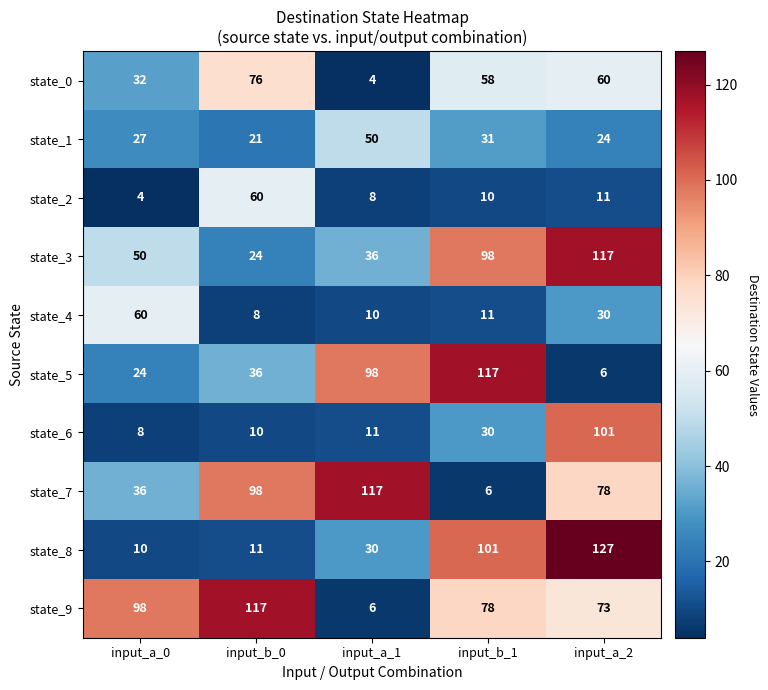

What is the sum of all state_6 values?

160